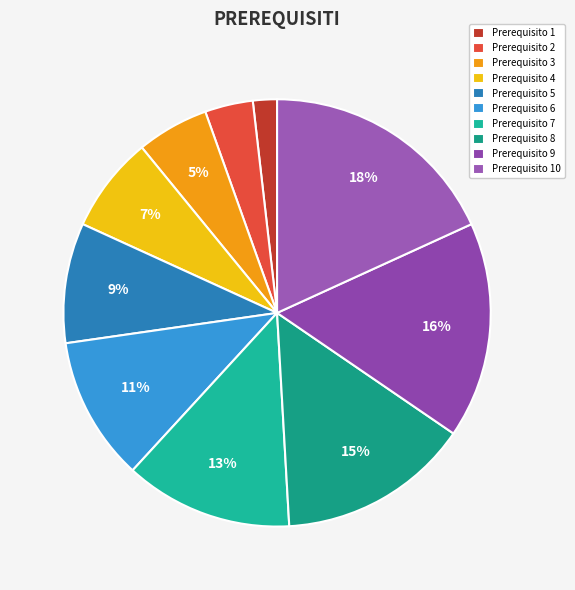

How many segments does this pie chart have?

10